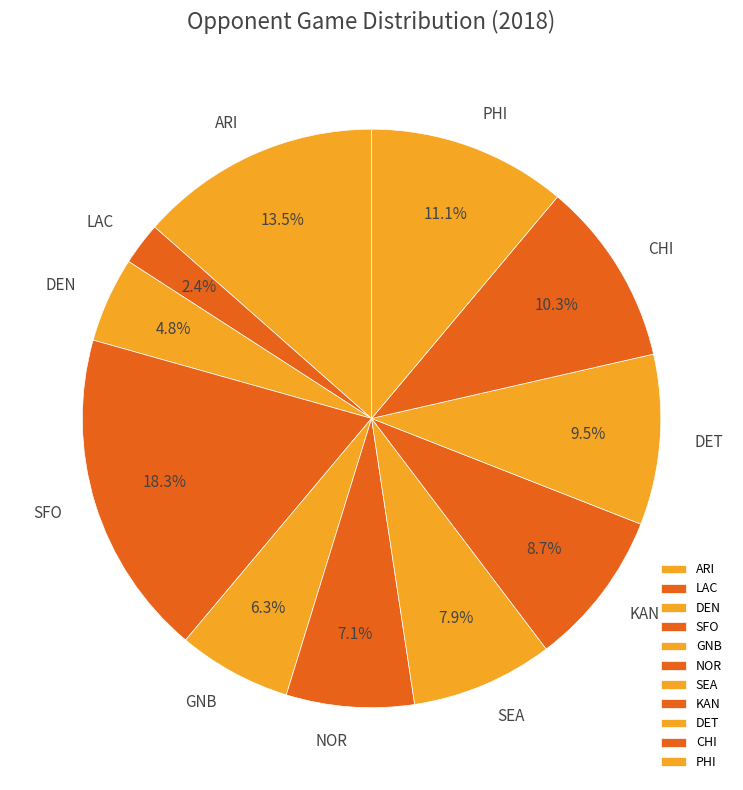

How many slices are in this pie chart?

11